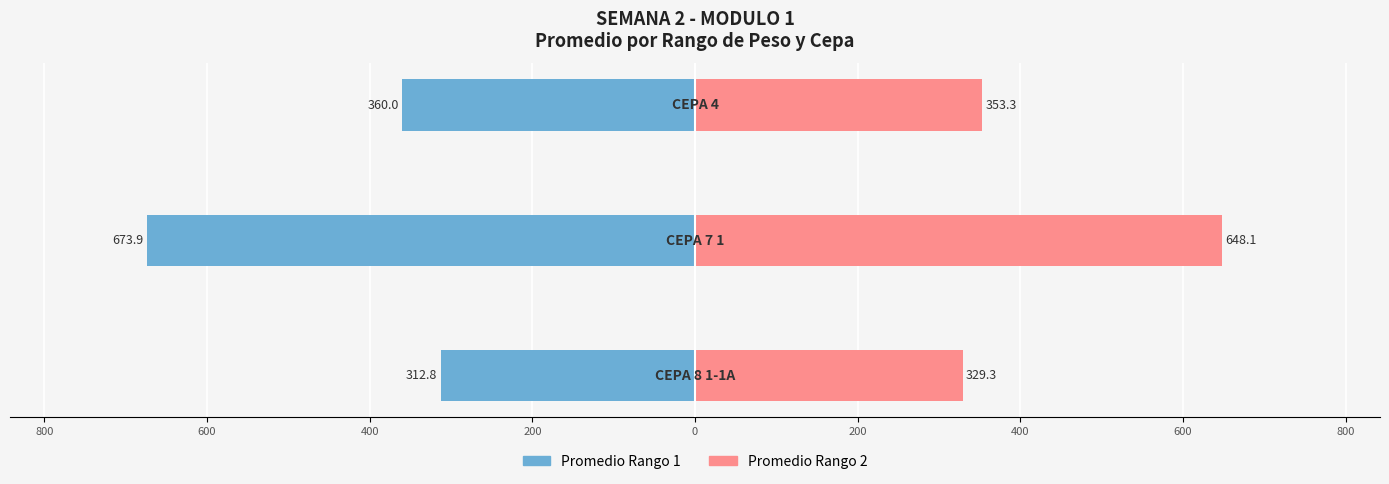

True or false: Promedio Rango 2 has a value of 542.0 at 600.

False